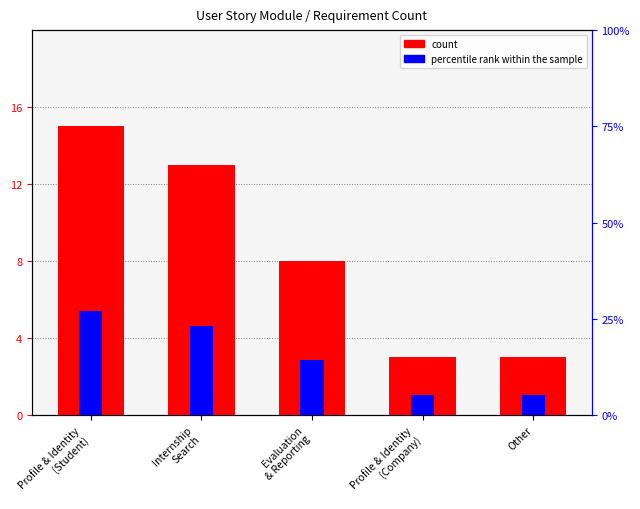

What are all the series names shown in the legend?

count, percentile rank within the sample